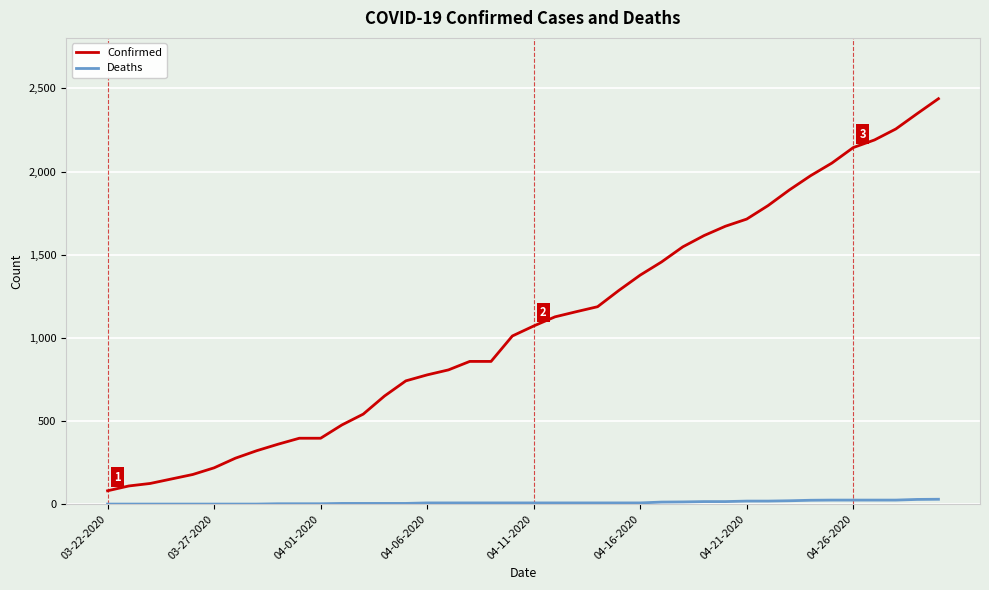

Which series has the largest total across all categories?

Confirmed